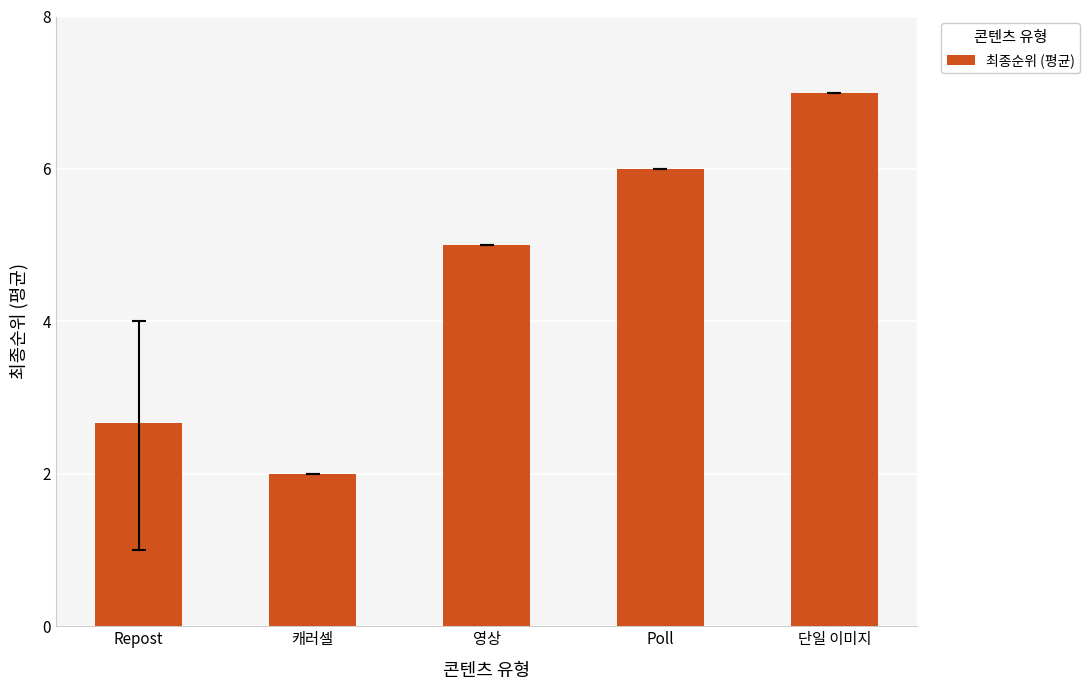

What position from the right is 단일 이미지?

1